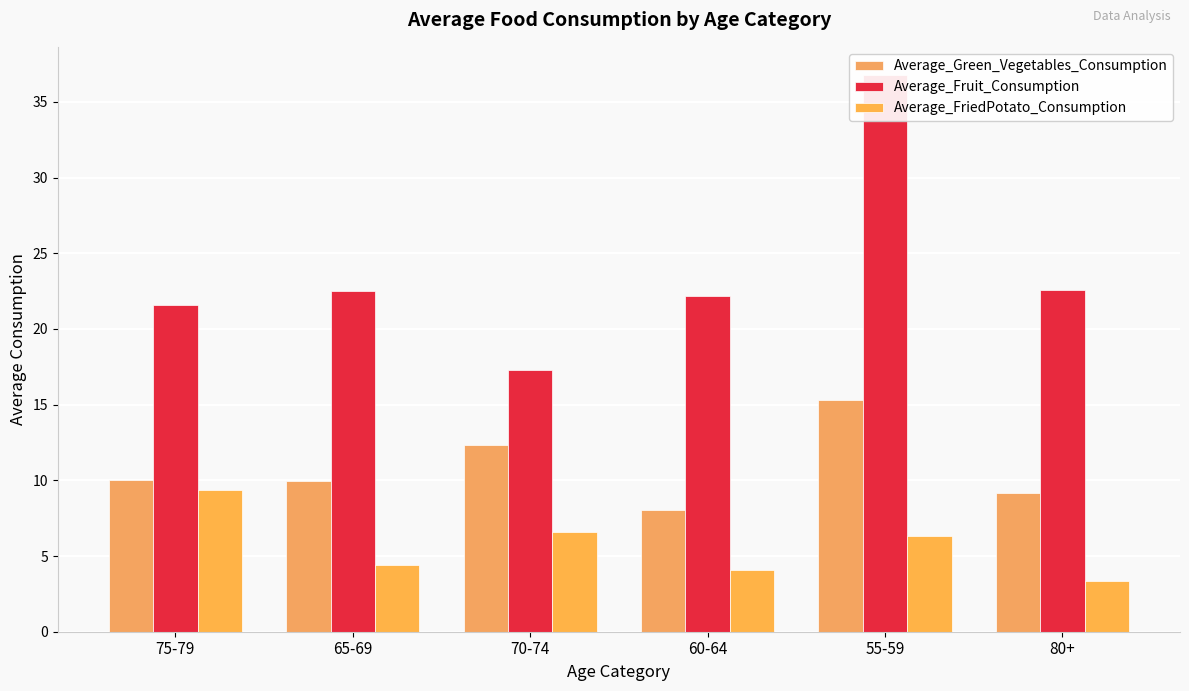

Read the Average_Green_Vegetables_Consumption value at 70-74.

12.3